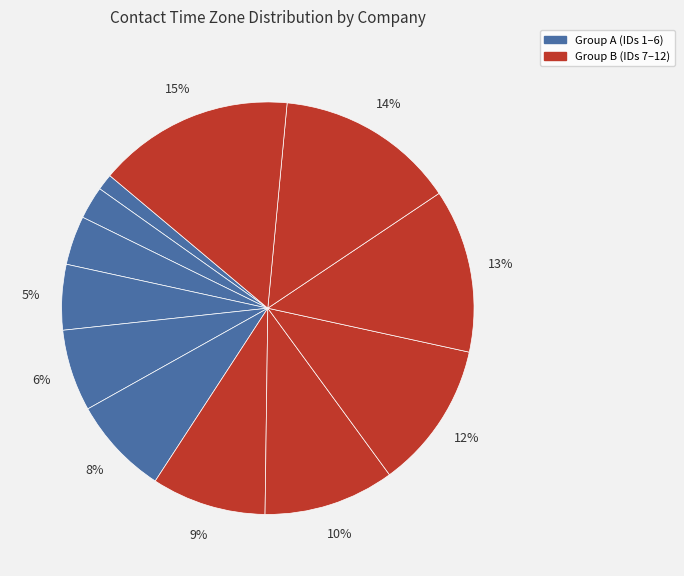

Count the number of slices in the pie.

12